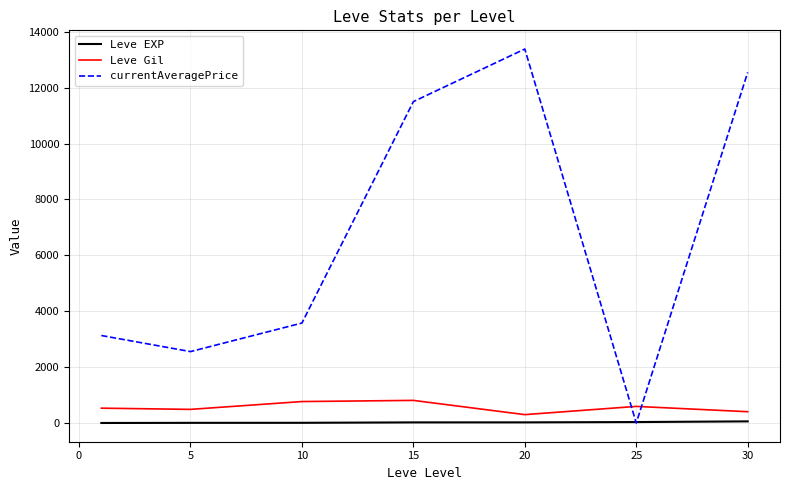

Which series has the largest range (max minus min)?

currentAveragePrice